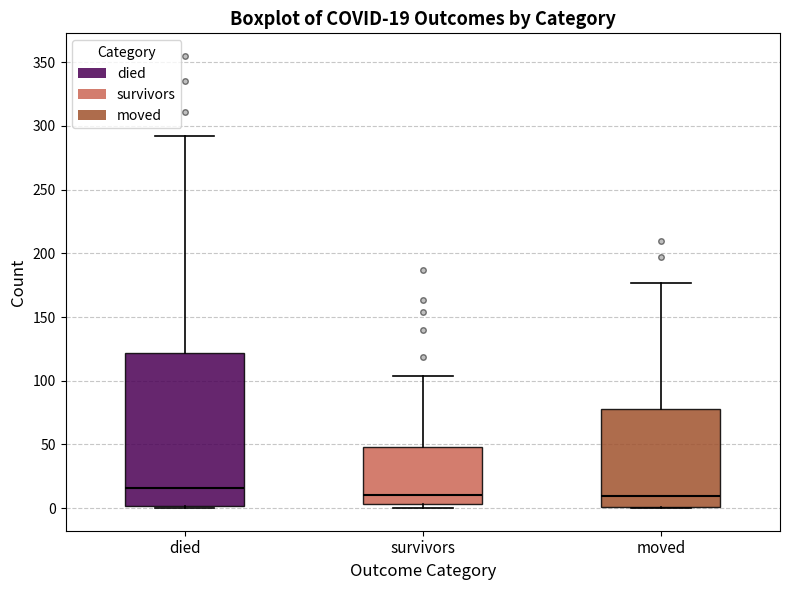

Which box's median line is the highest?

died